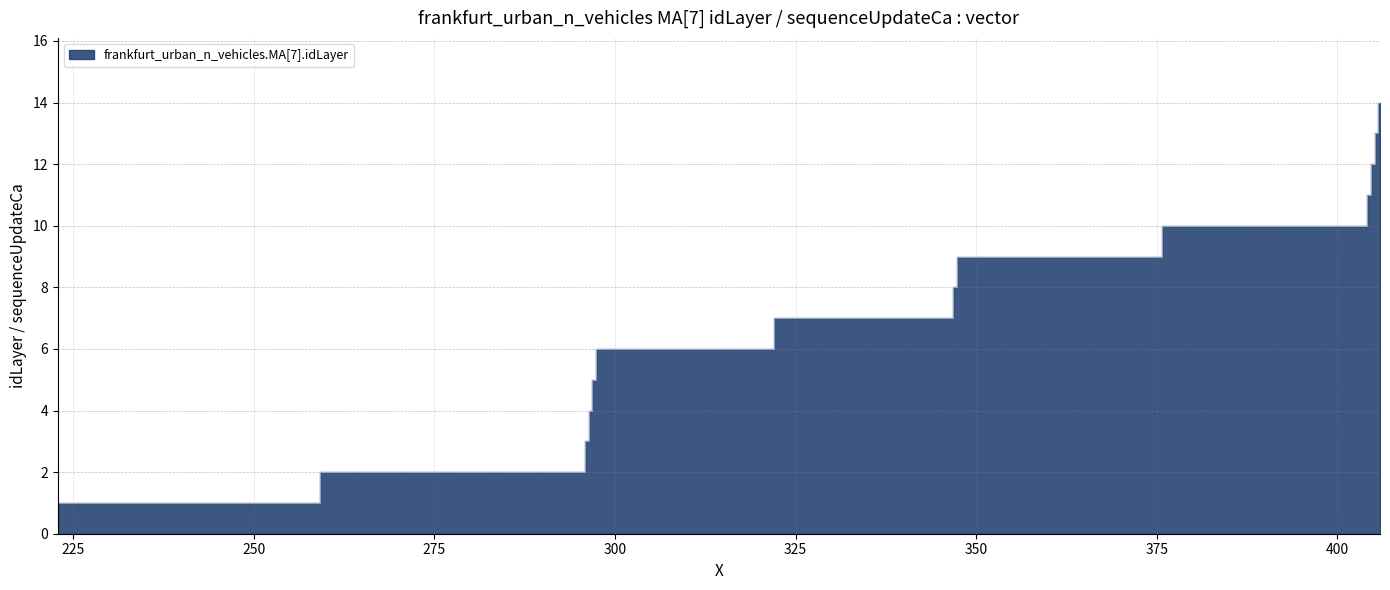

List the labels in order of value, largest first.

405.916602908225, 405.416602908225, 404.916602908225, 404.416602908225, 403.916602908225, 347.558058803904, 347.058058803904, 346.558058803904, 297.582039850827, 297.082039850827, 296.582039850827, 296.082039850827, 295.582039850827, 222.84414969325